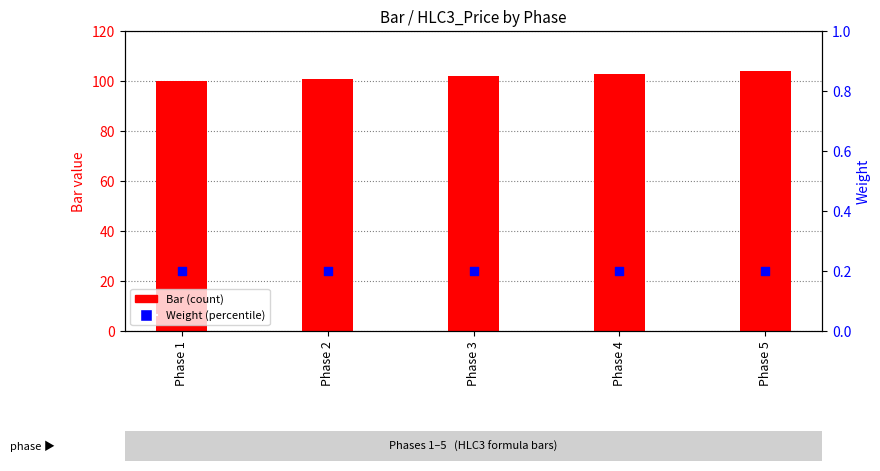

What are all the series names shown in the legend?

Bar (count), Weight (percentile)